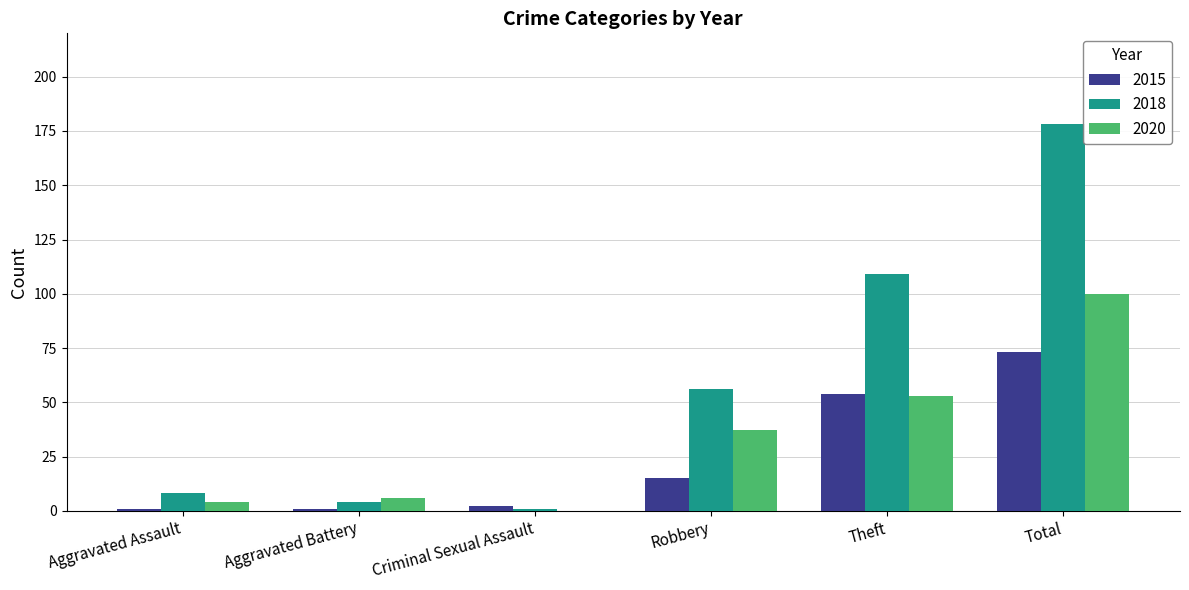

At which category is the sum across all series the highest?

Total